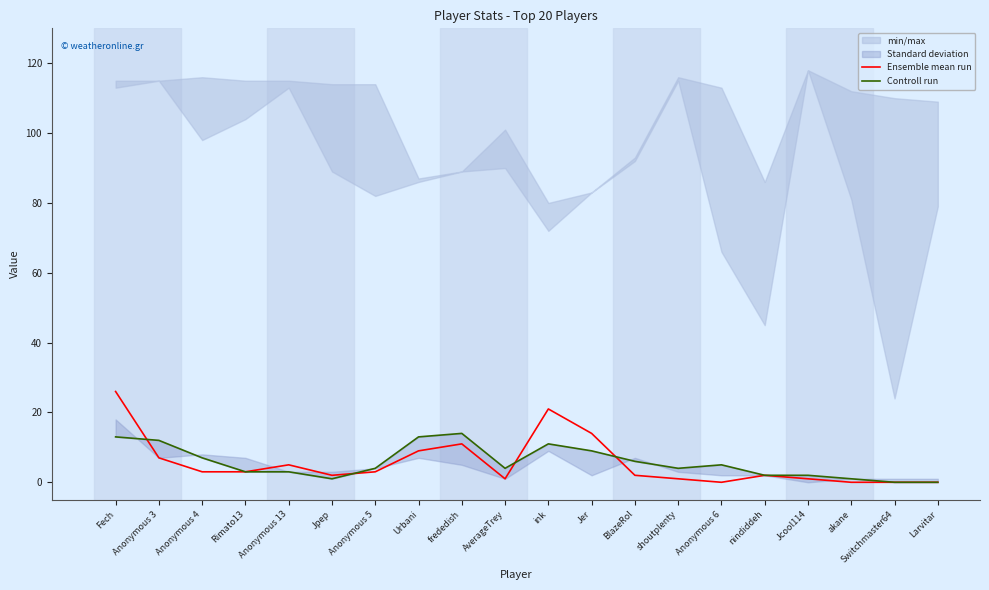

At which category does Controll run reach its first local valley?

Jpep